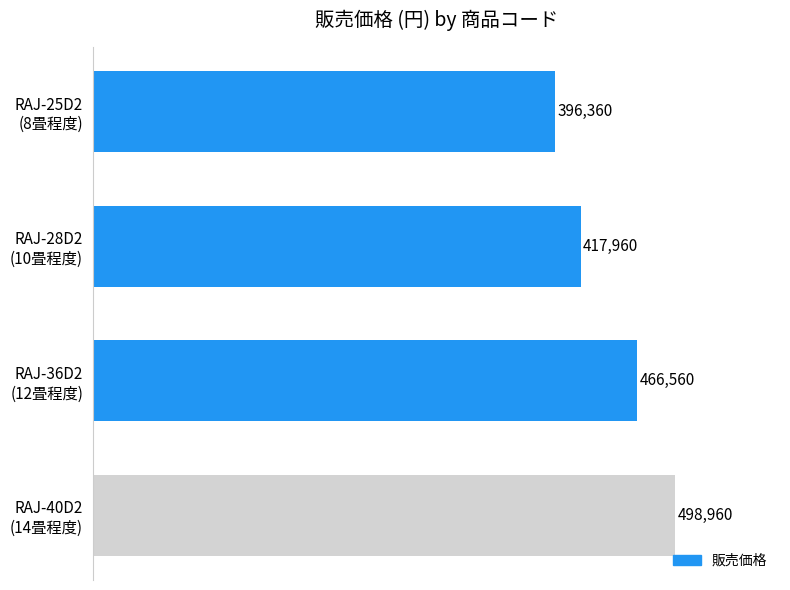

What is the average value?

444960